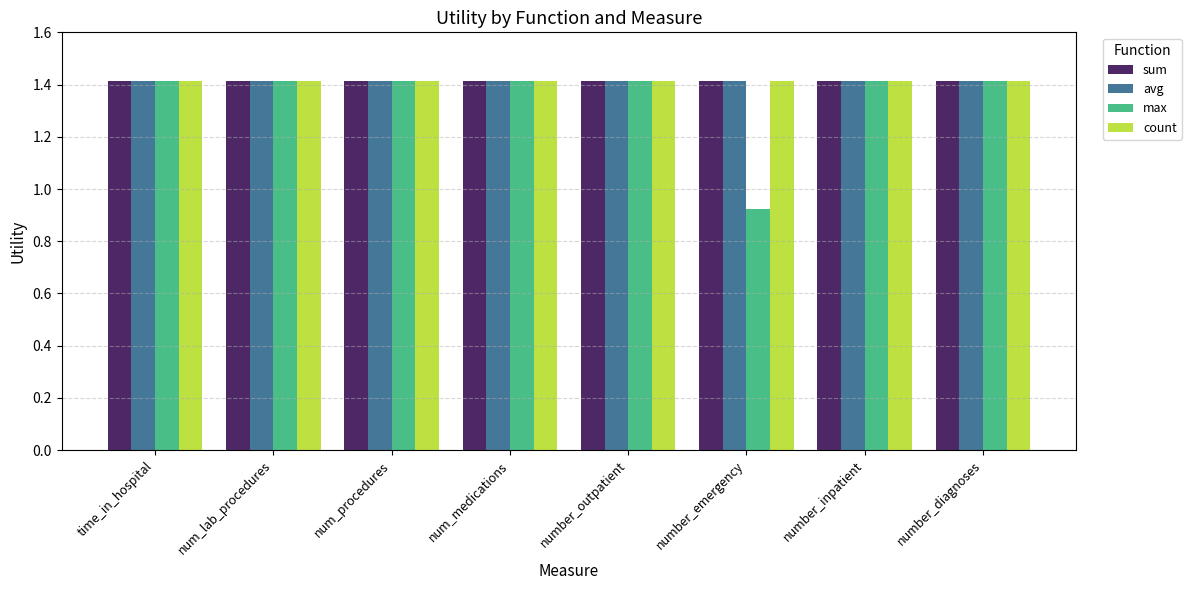

What is the sum of all avg values?

11.3